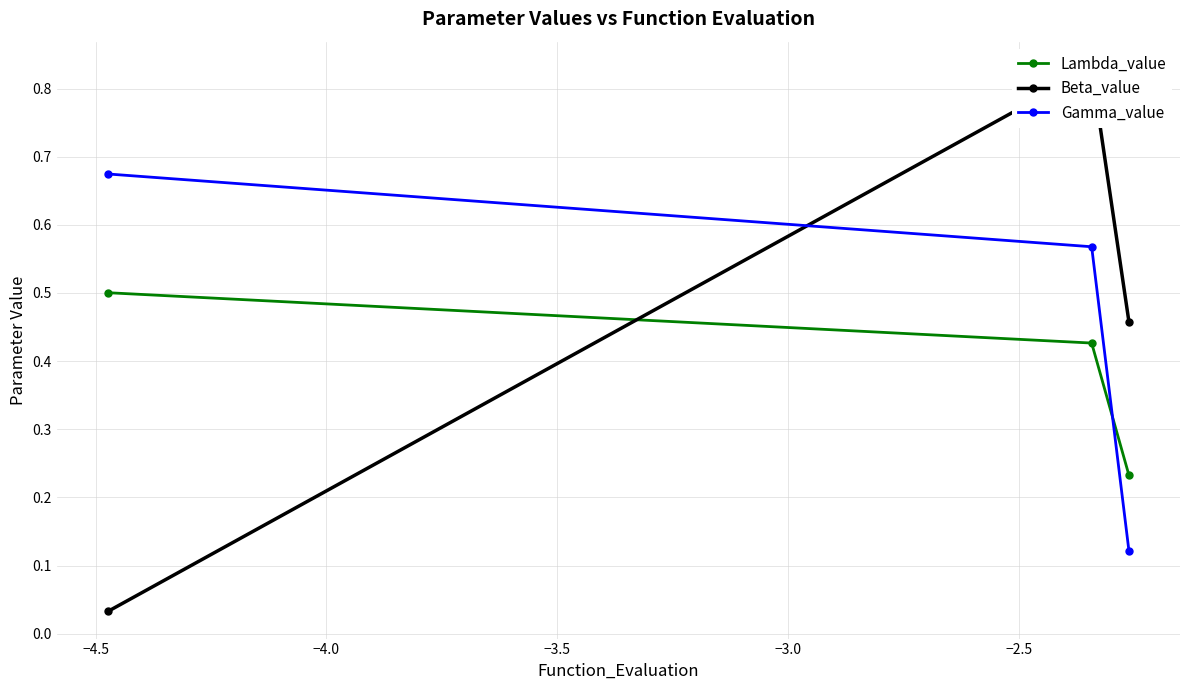

What is the maximum value for Lambda_value?

0.5